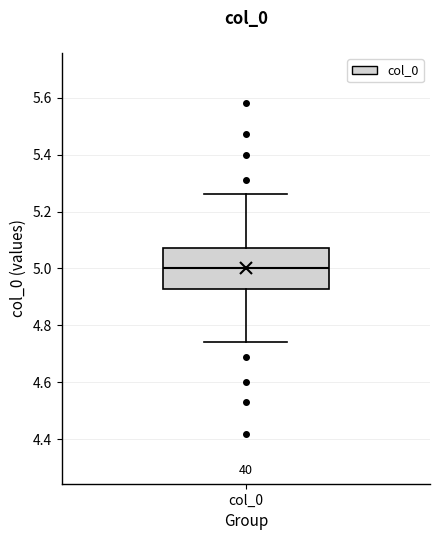

Where does the median line of the box for col_0 sit on the y-axis? The values are not printed on the chart, so give them approximately, as read against the axis.

5.00